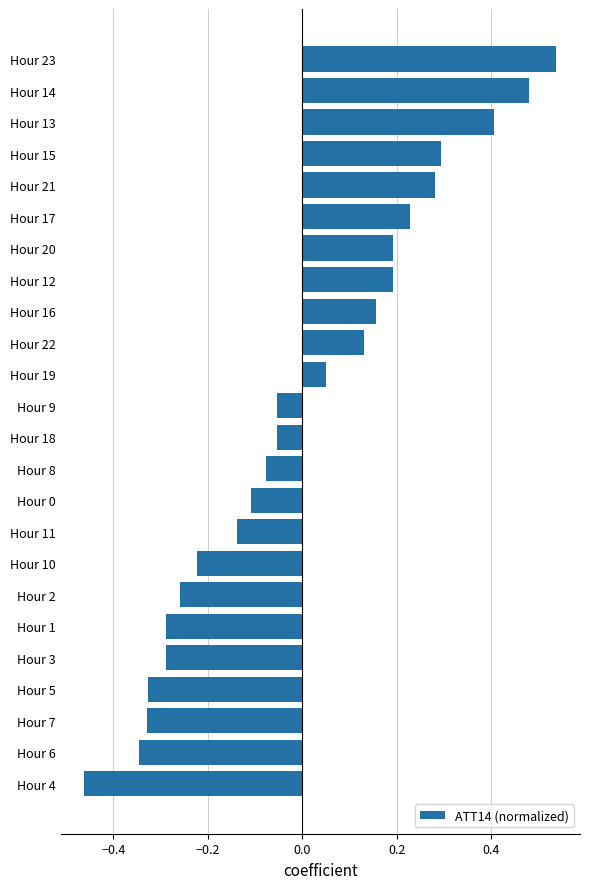

Which category has the lowest value across all series?

Hour 4